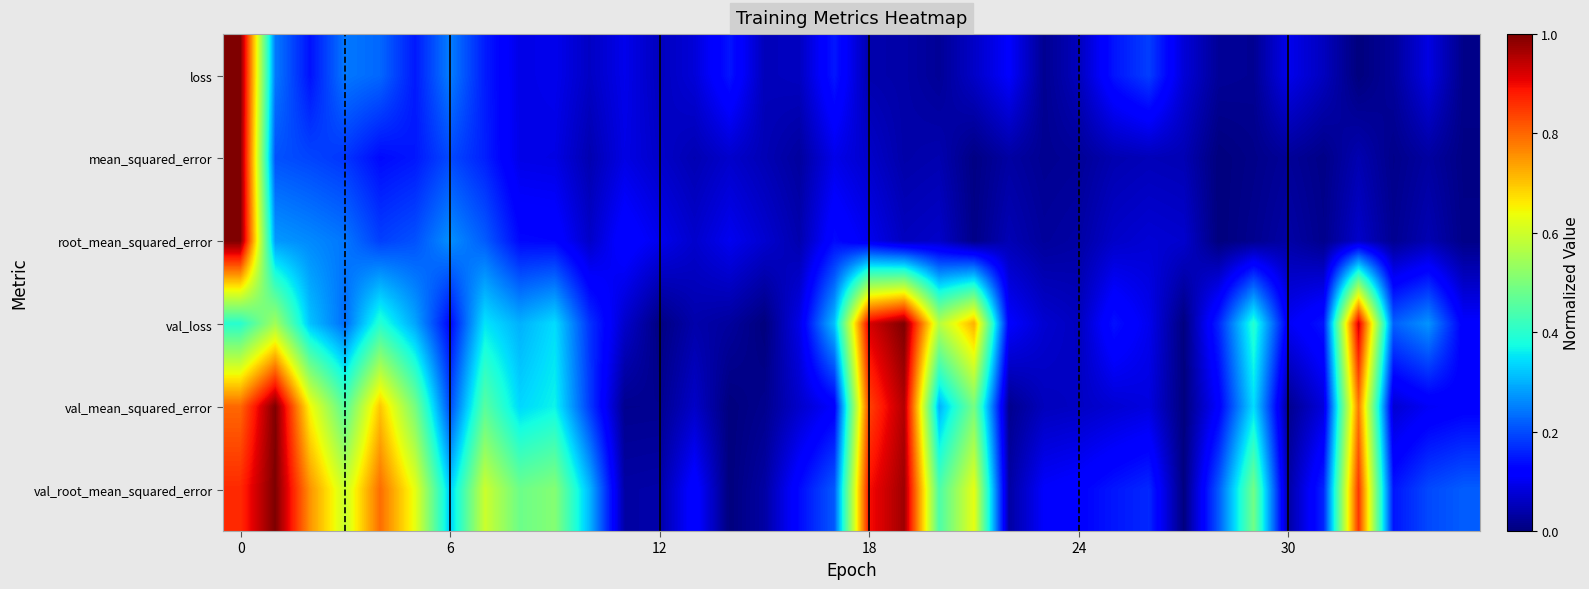

Rank the series by their maximum value, from highest to lowest.

loss, mean_squared_error, root_mean_squared_error, val_loss, val_mean_squared_error, val_root_mean_squared_error